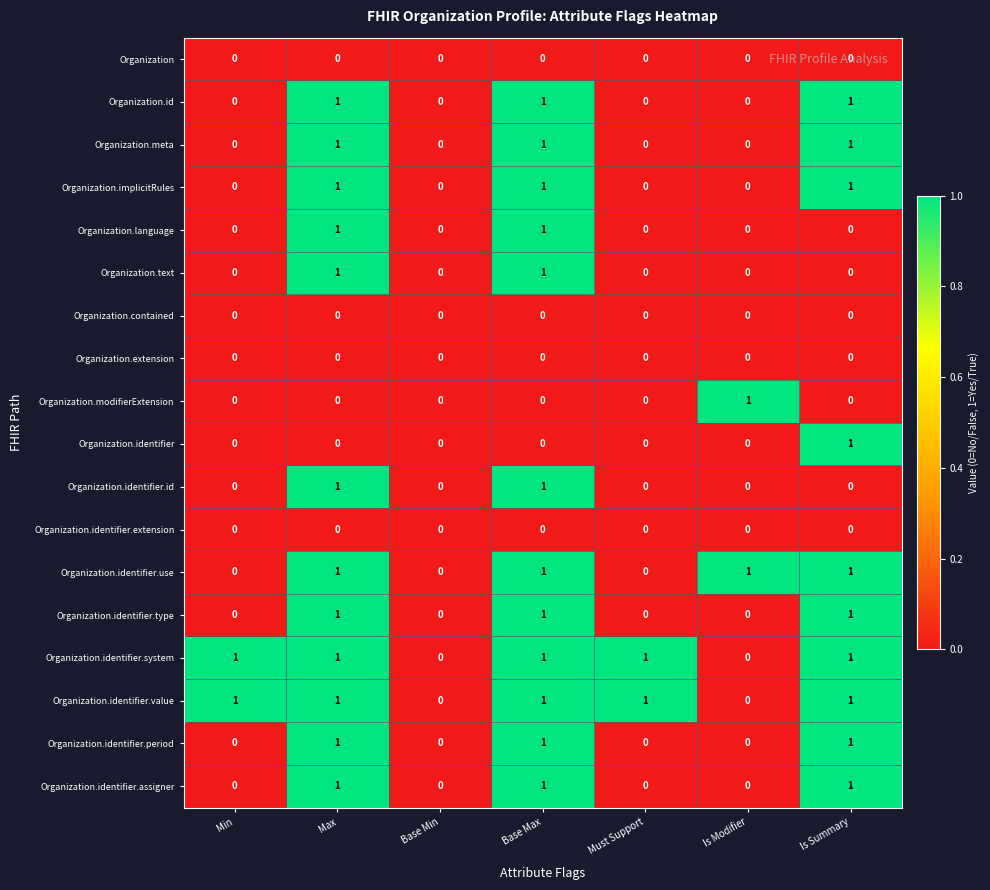

What is the total value across all series at Base Max?

12